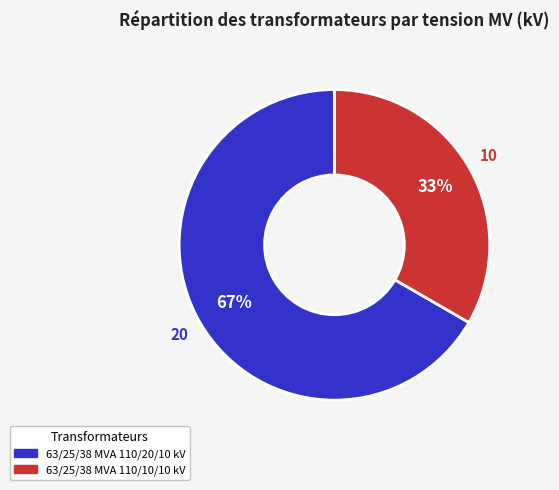

What is the majority slice?

63/25/38 MVA 110/20/10 kV